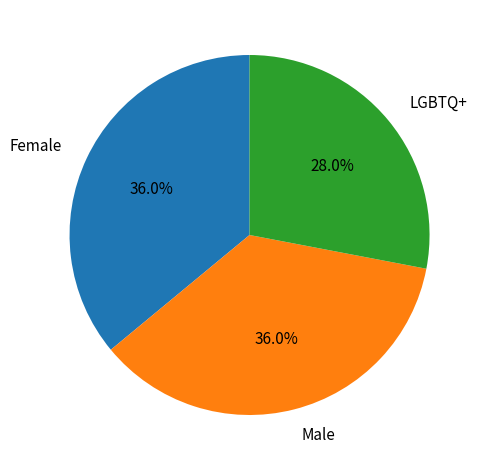

Combined, do Female and LGBTQ+ account for over 50%?

Yes